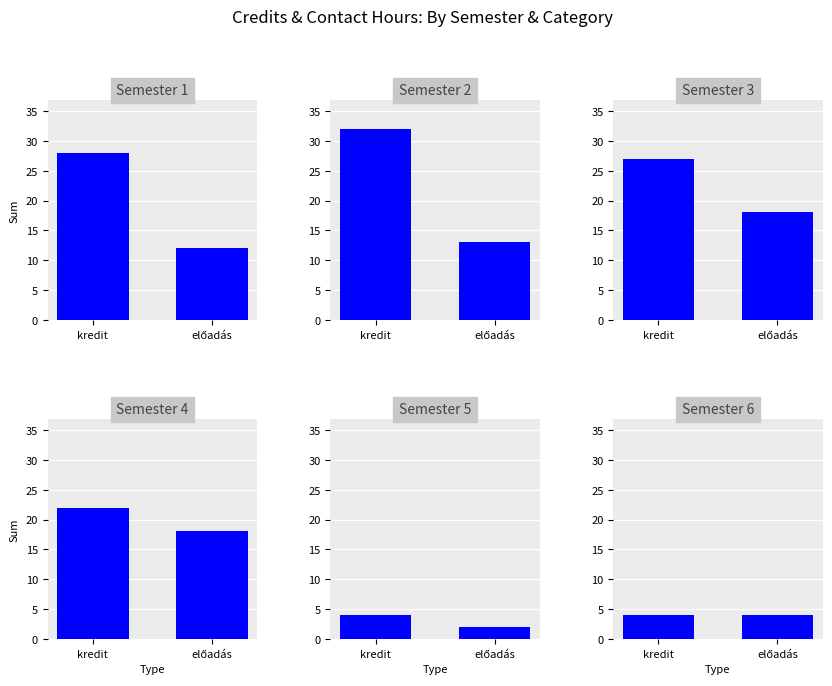

Count the Semester 5 values in the range 2 to 4.

2